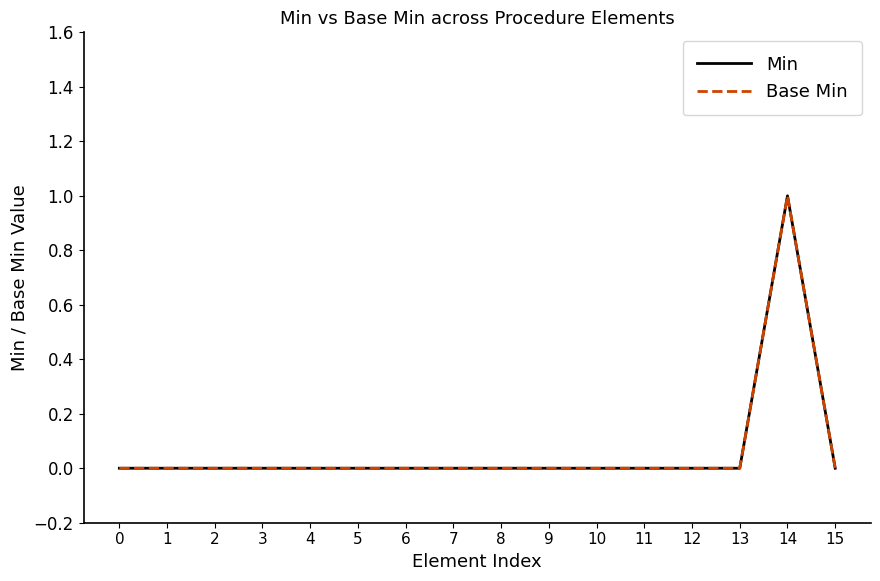

How many Base Min values are between 0 and 1?

16